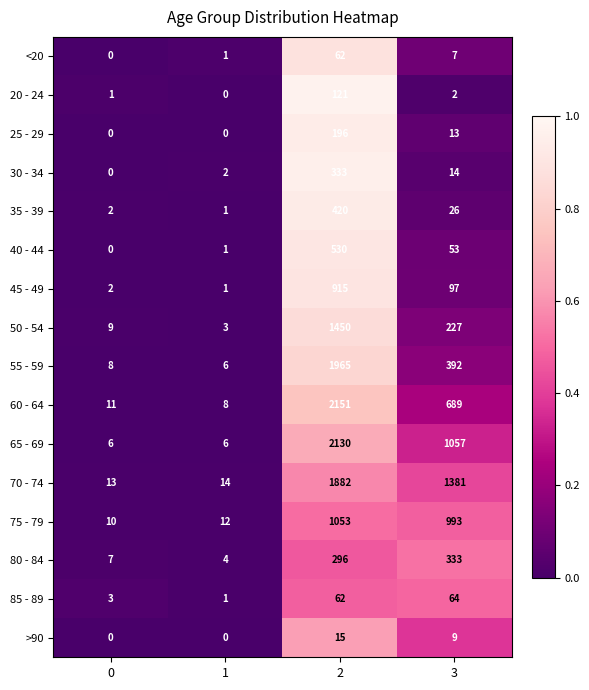

True or false: 20 - 24 has a value of 32 at 2.

False